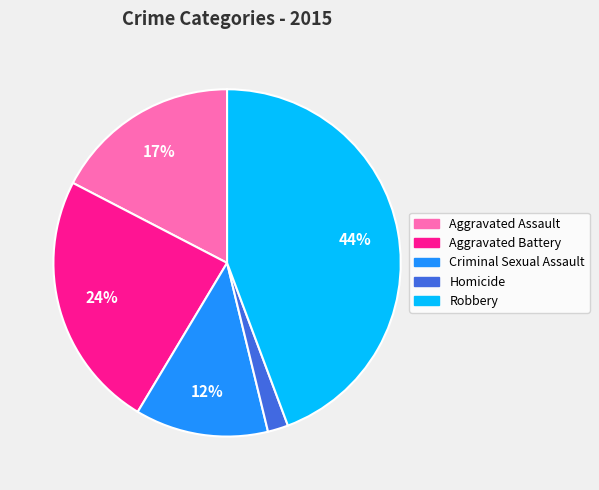

To the nearest percent, what is the difference between the largest and smallest slice percentages?

42%